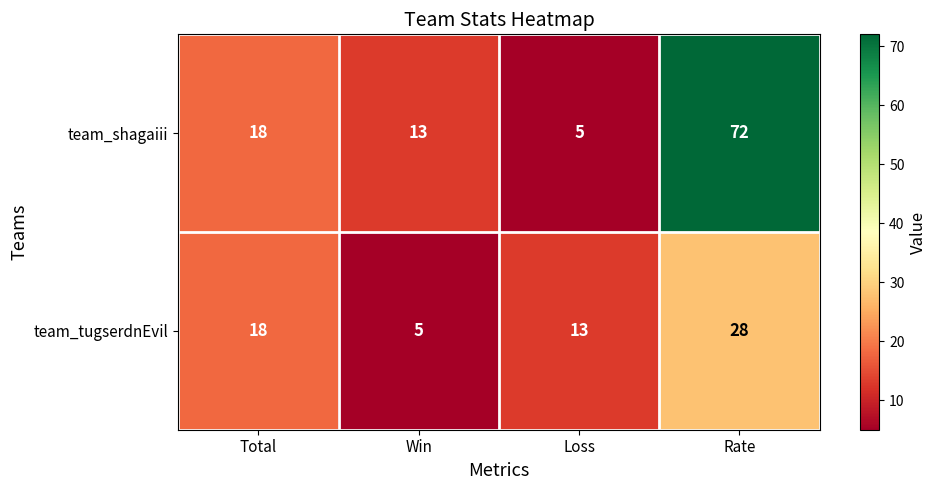

What is the minimum value for team_shagaiii?

5